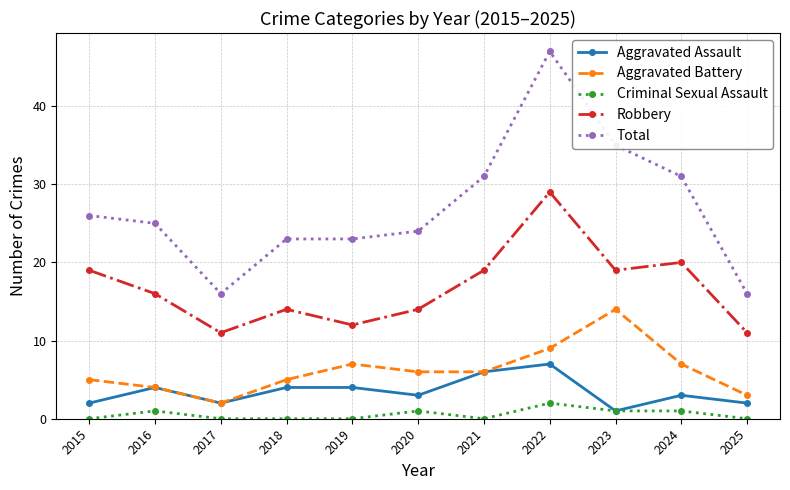

Which series has the widest spread of values?

Total